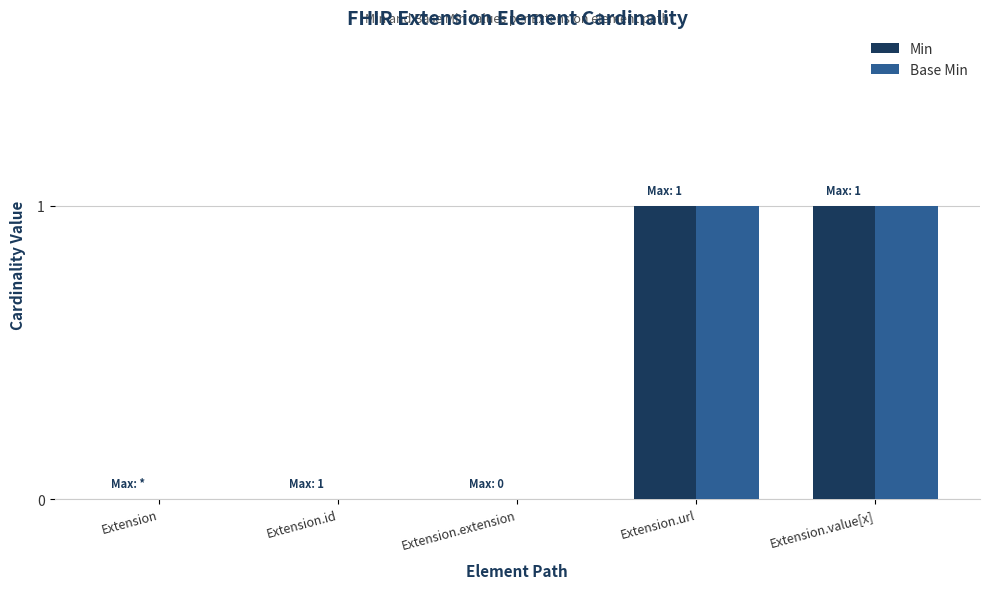

Reading left to right, extract all data points from this chart.

Min: 0	0	0	1	1
Base Min: 0	0	0	1	1